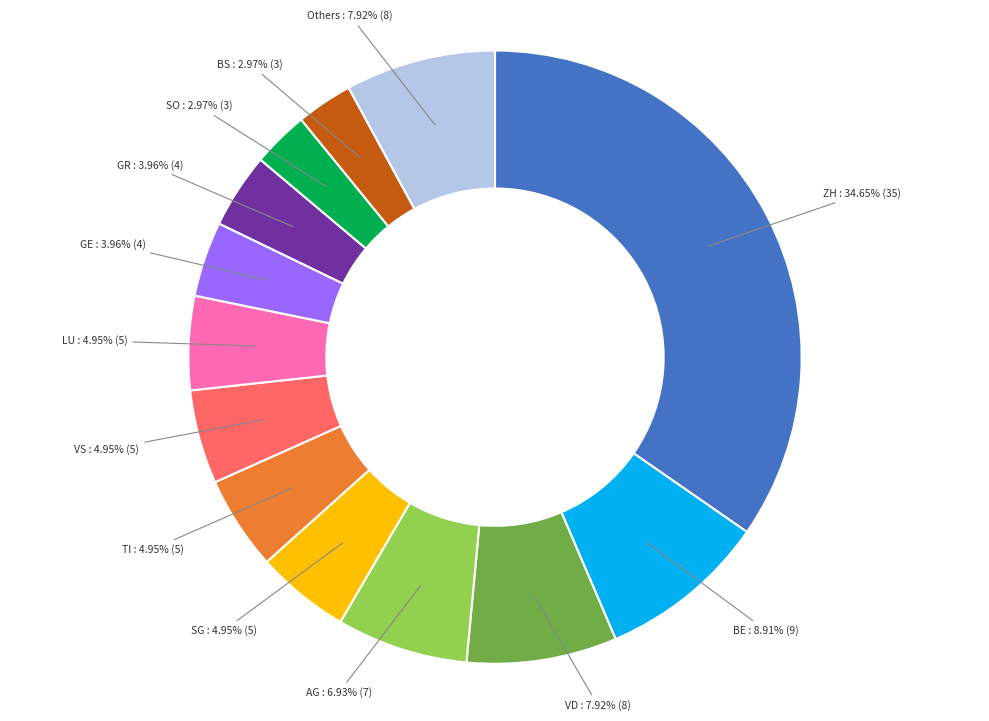

Does VD account for over 50% of the chart?

No